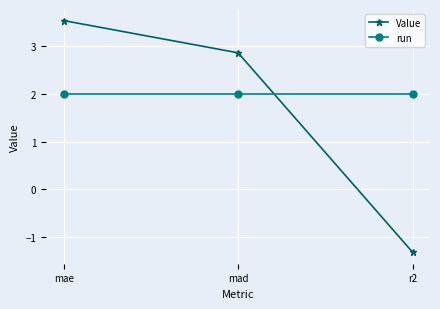

Does the chart have visible grid lines?

Yes